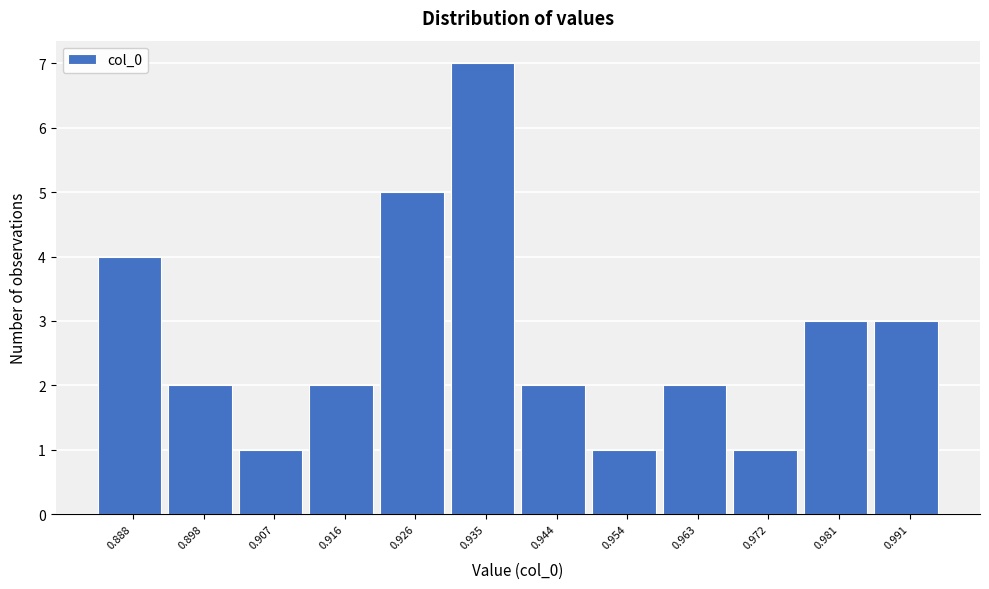

Reading left to right, extract all data points from this chart.

4	2	1	2	5	7	2	1	2	1	3	3